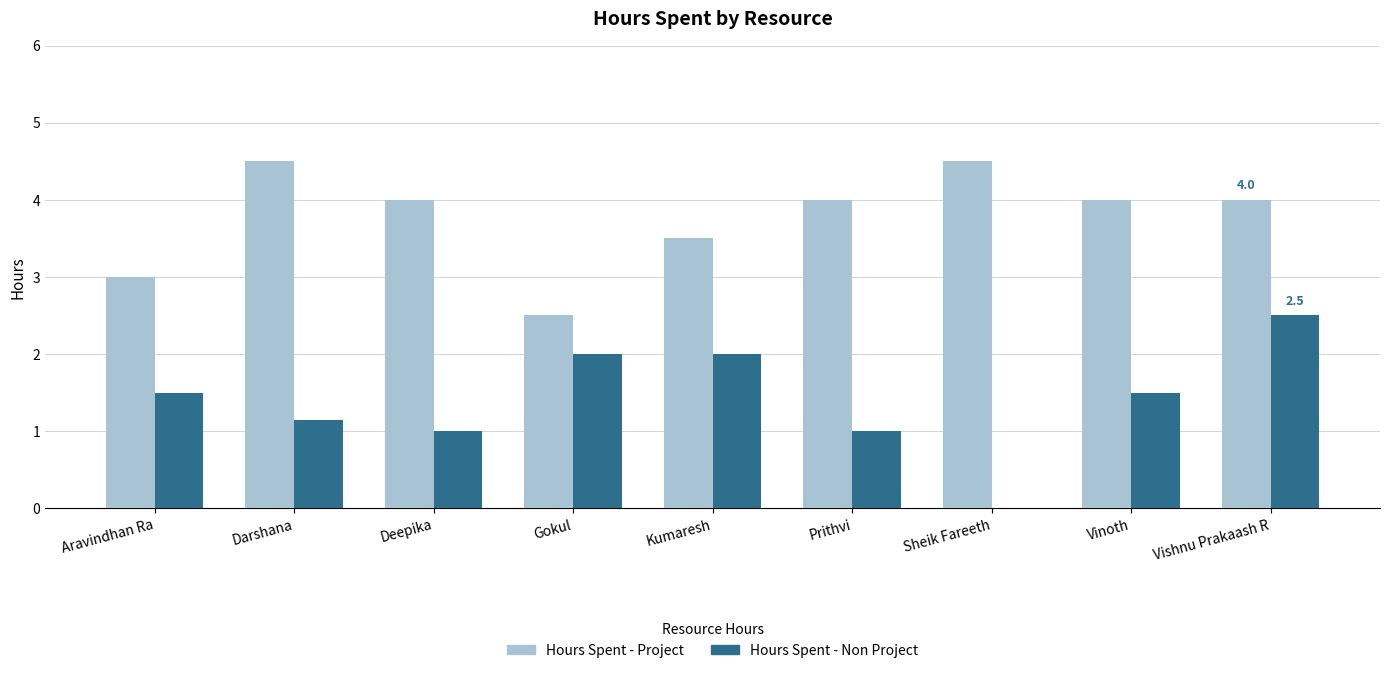

Count the number of data series in this chart.

2